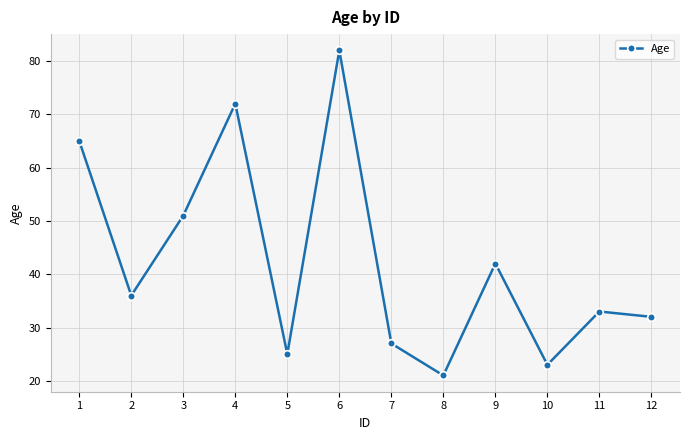

Is this an area chart (filled region under the line)?

No